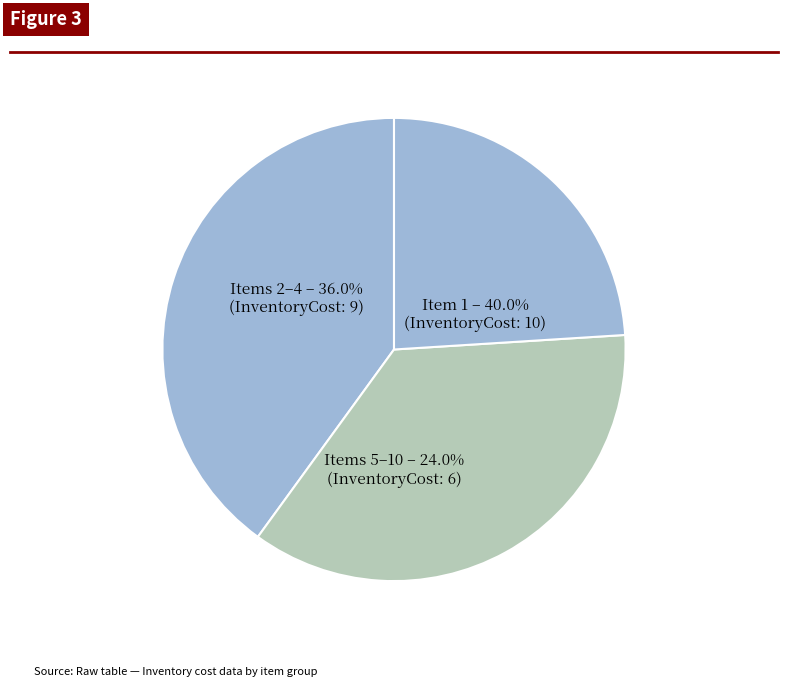

Does any single category account for the majority?

No